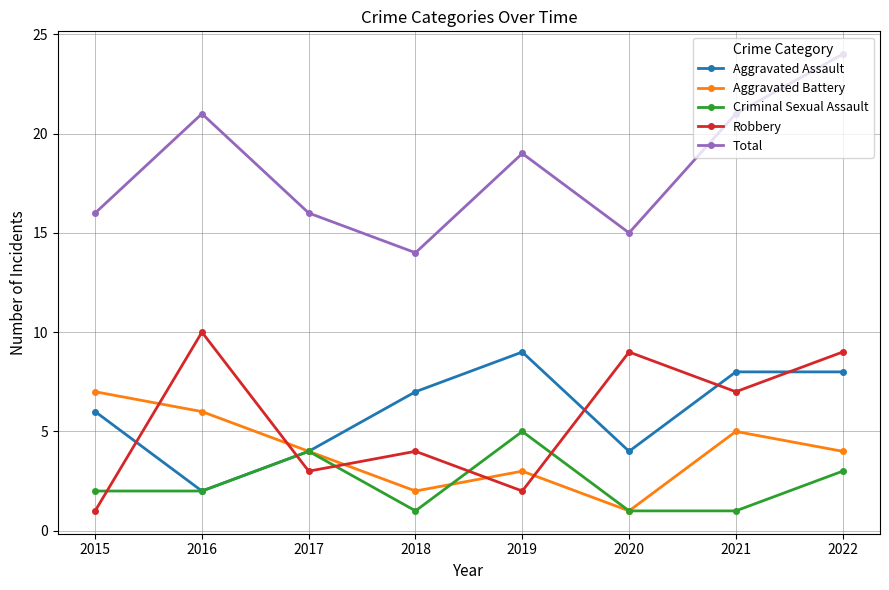

What is the difference between the highest and lowest values at 2018?

13